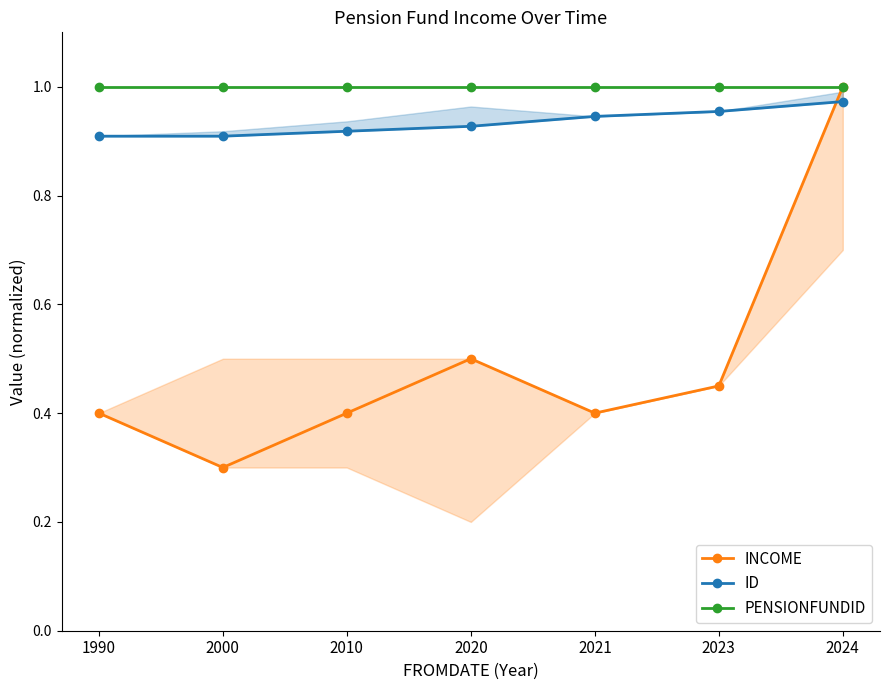

Is it true that PENSIONFUNDID equals 0.5 at 2000?

False